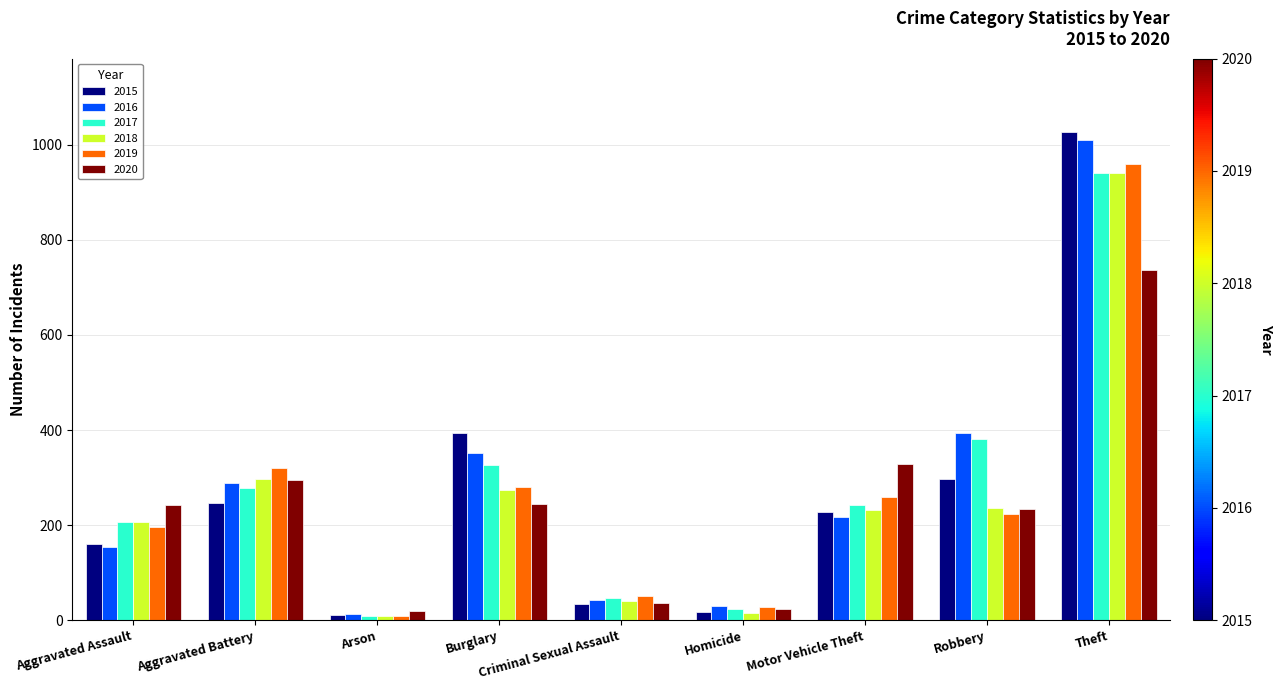

What are all the series names shown in the legend?

2015, 2016, 2017, 2018, 2019, 2020